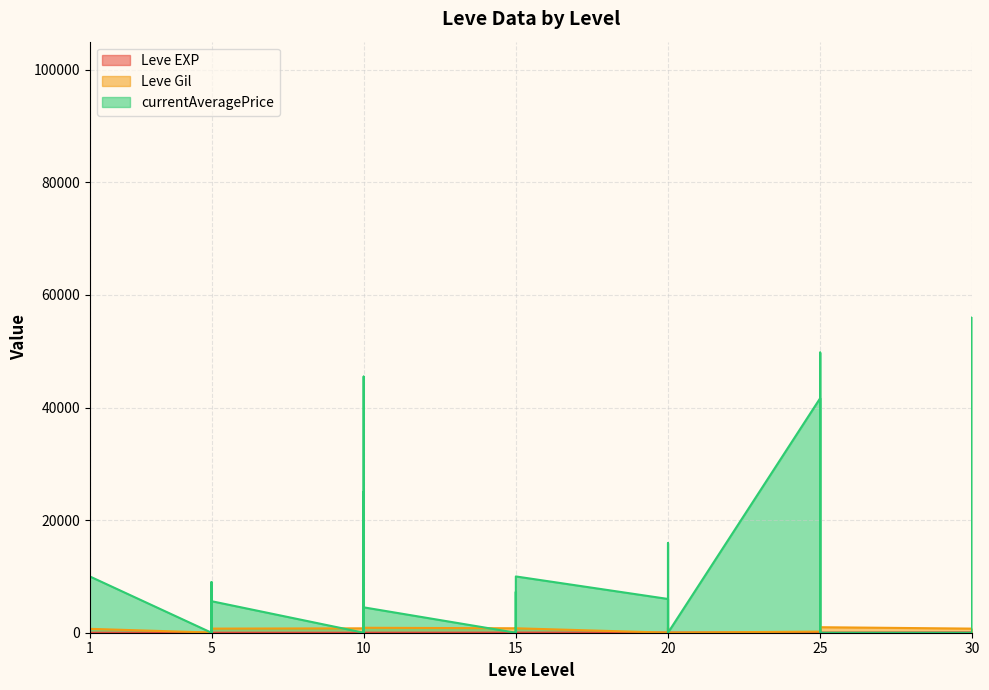

At which category does Leve EXP reach its first local valley?

1